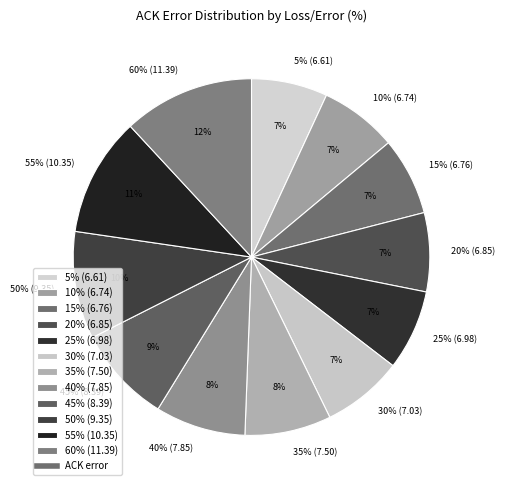

How many slices are in this pie chart?

12